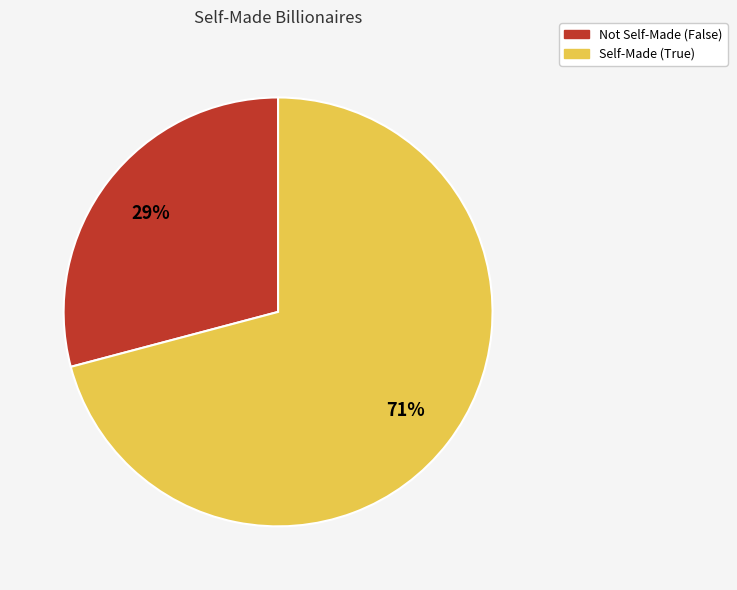

Does any single category account for the majority?

Yes